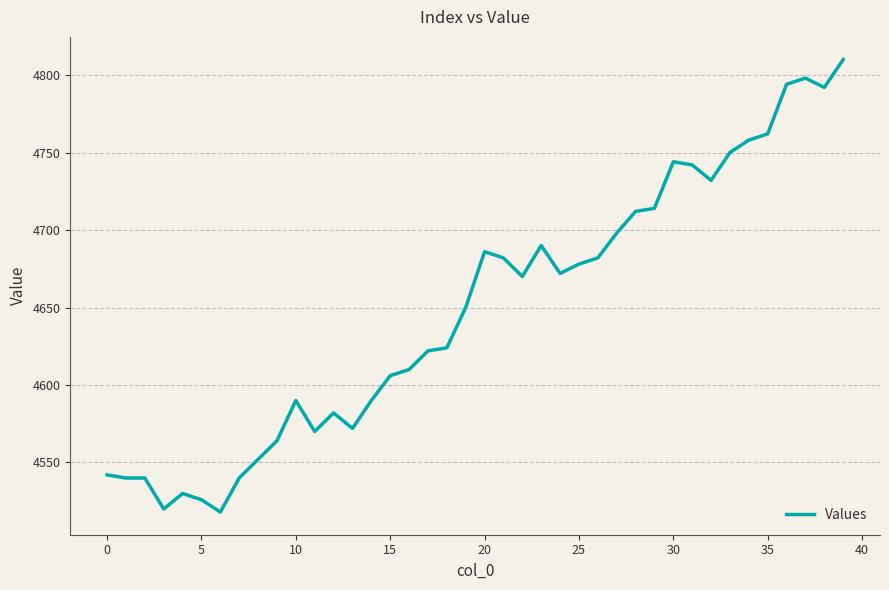

What is the minimum value shown in the chart?

4518